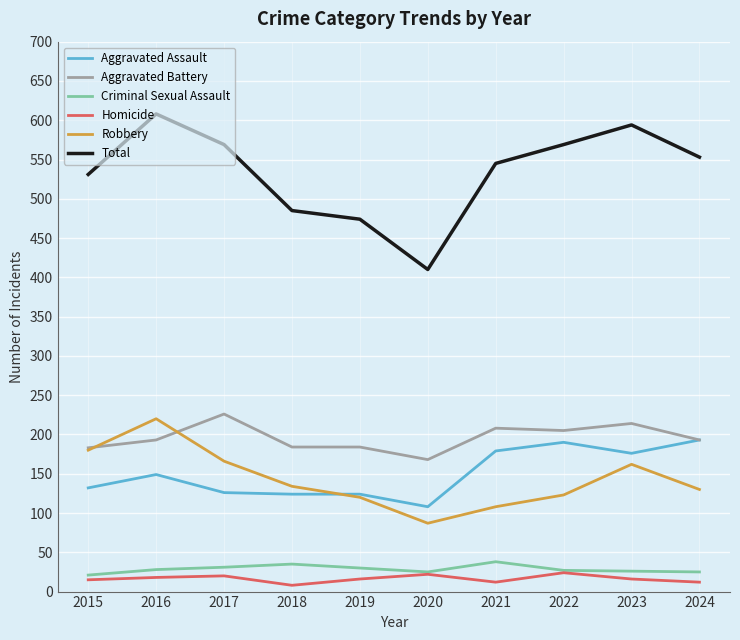

True or false: Aggravated Assault has more than 1 interior local peaks.

True